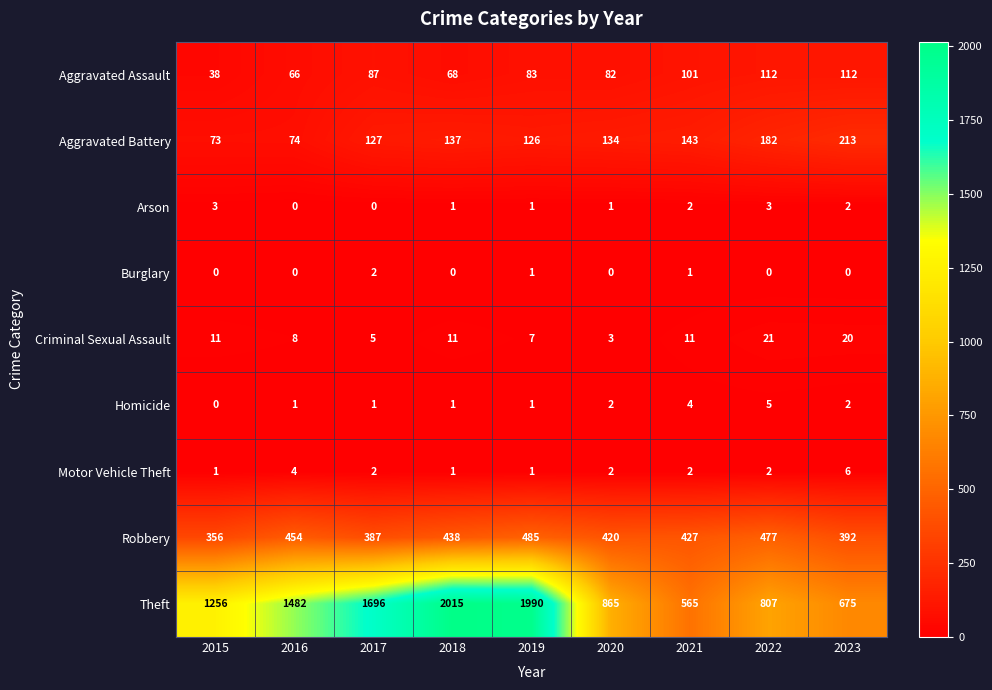

How many distinct data groups are displayed?

9